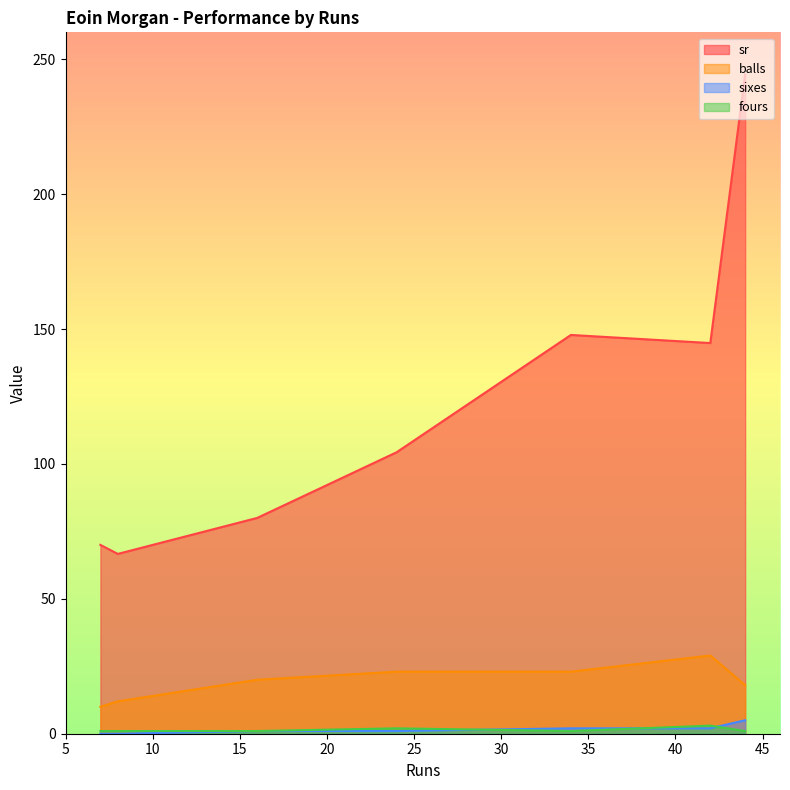

How many values in the sixes series are below 1?

2